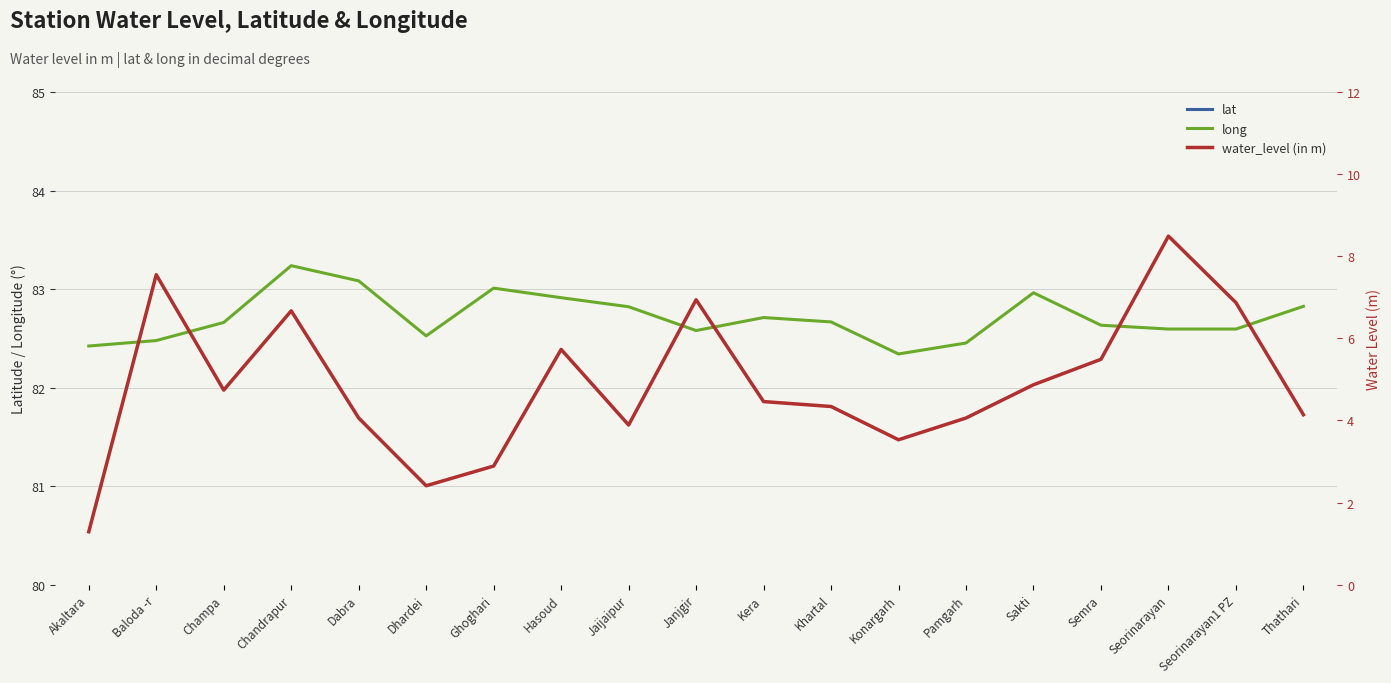

What is the minimum value shown in the chart?

1.3